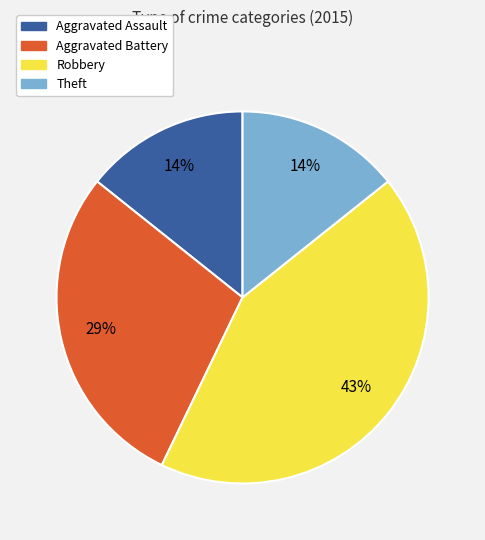

To the nearest percent, what portion does Aggravated Assault represent?

14%